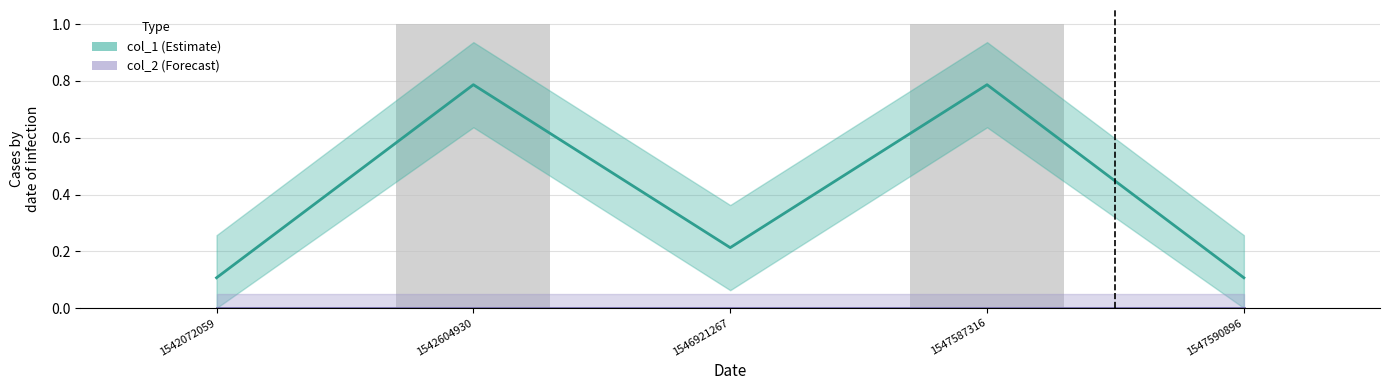

List the labels in order of value, smallest first.

1542072059, 1546921267, 1547590896, 1542604930, 1547587316